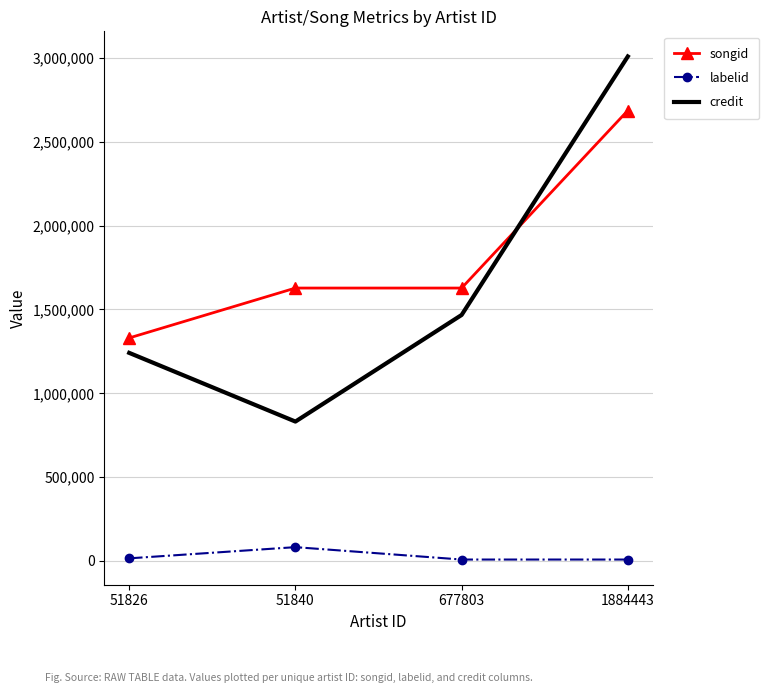

Where is the first local minimum for credit?

51840